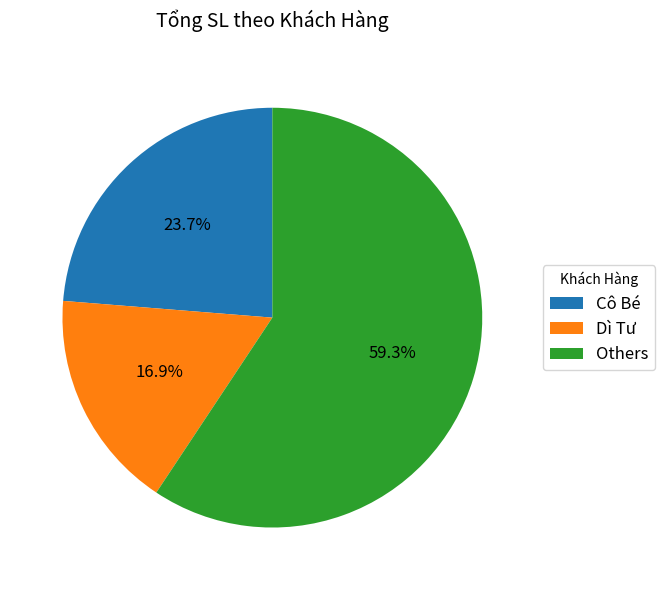

Which slice is the largest?

Others